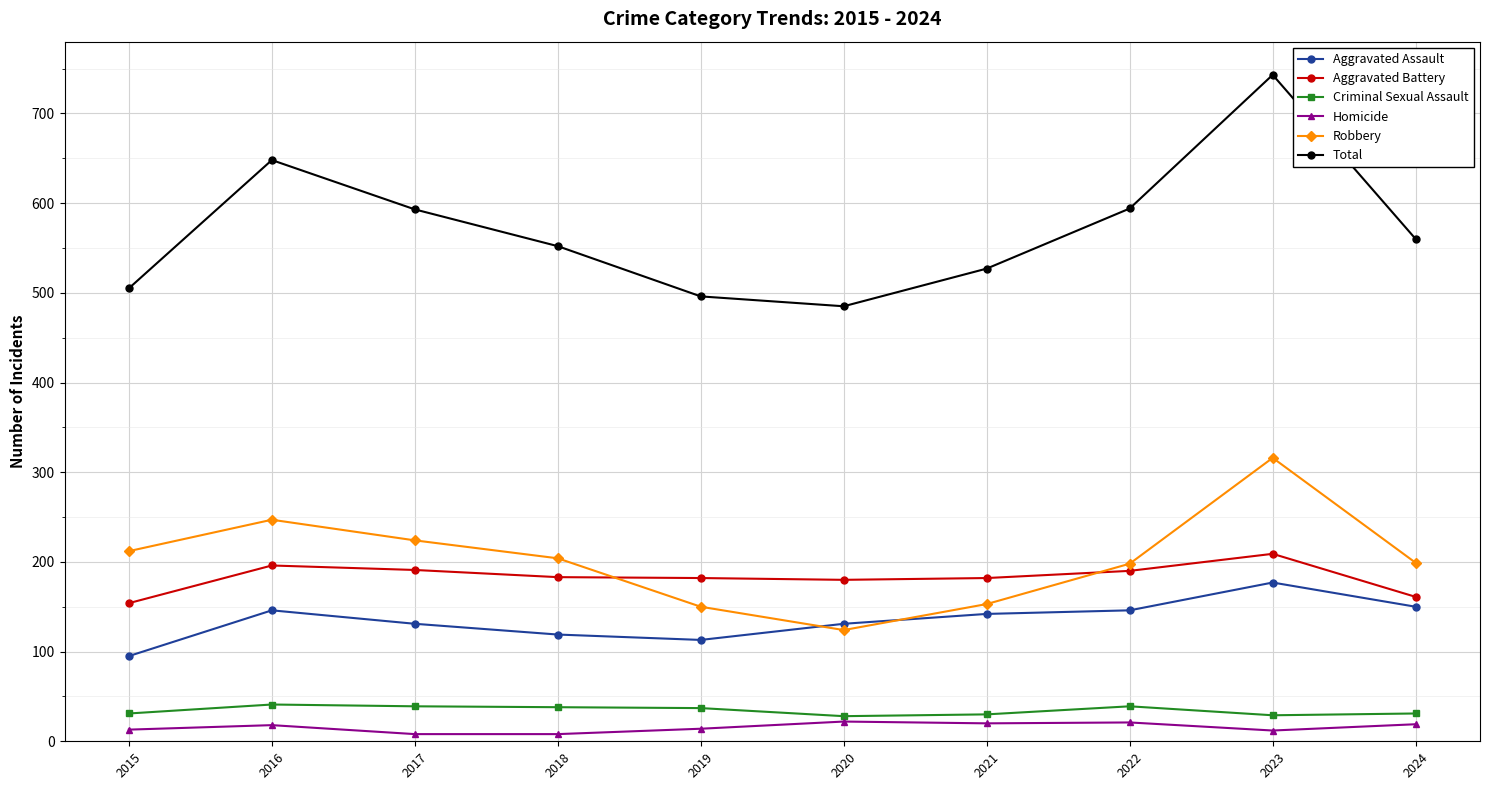

True or false: Aggravated Battery and Total intersect in this chart.

False